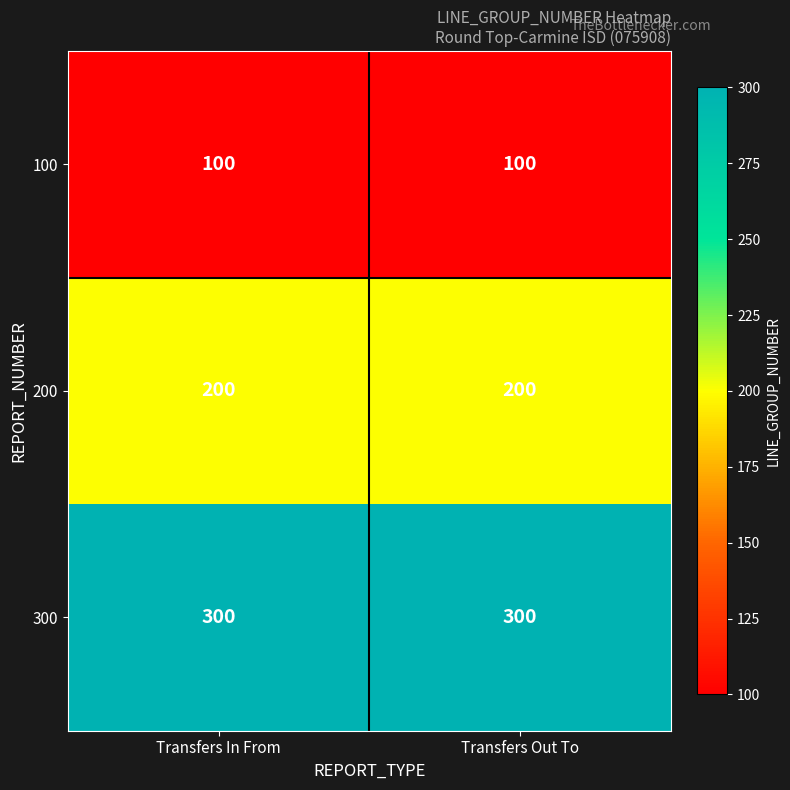

List the series in order of their peak value, lowest first.

100, 200, 300